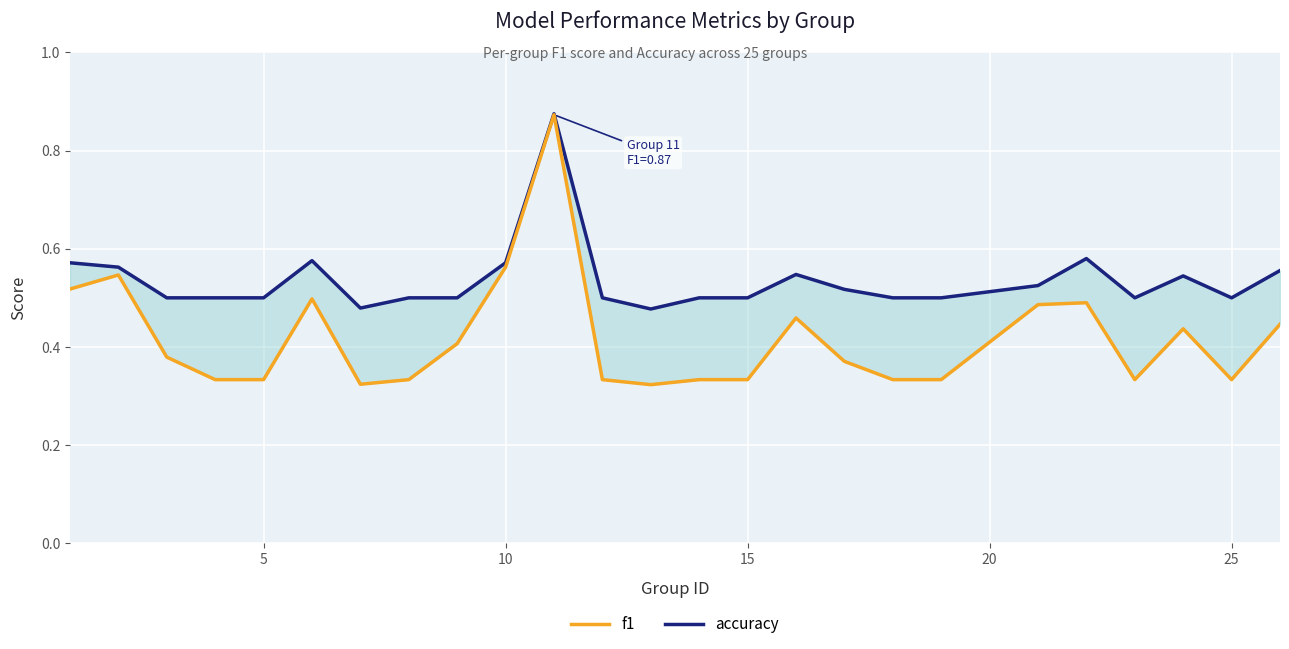

What are all the series names shown in the legend?

accuracy, f1